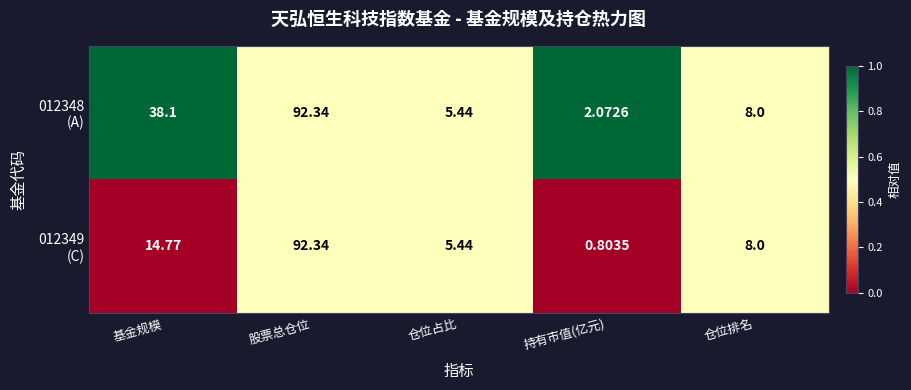

Which label corresponds to the largest value in the chart?

股票总仓位